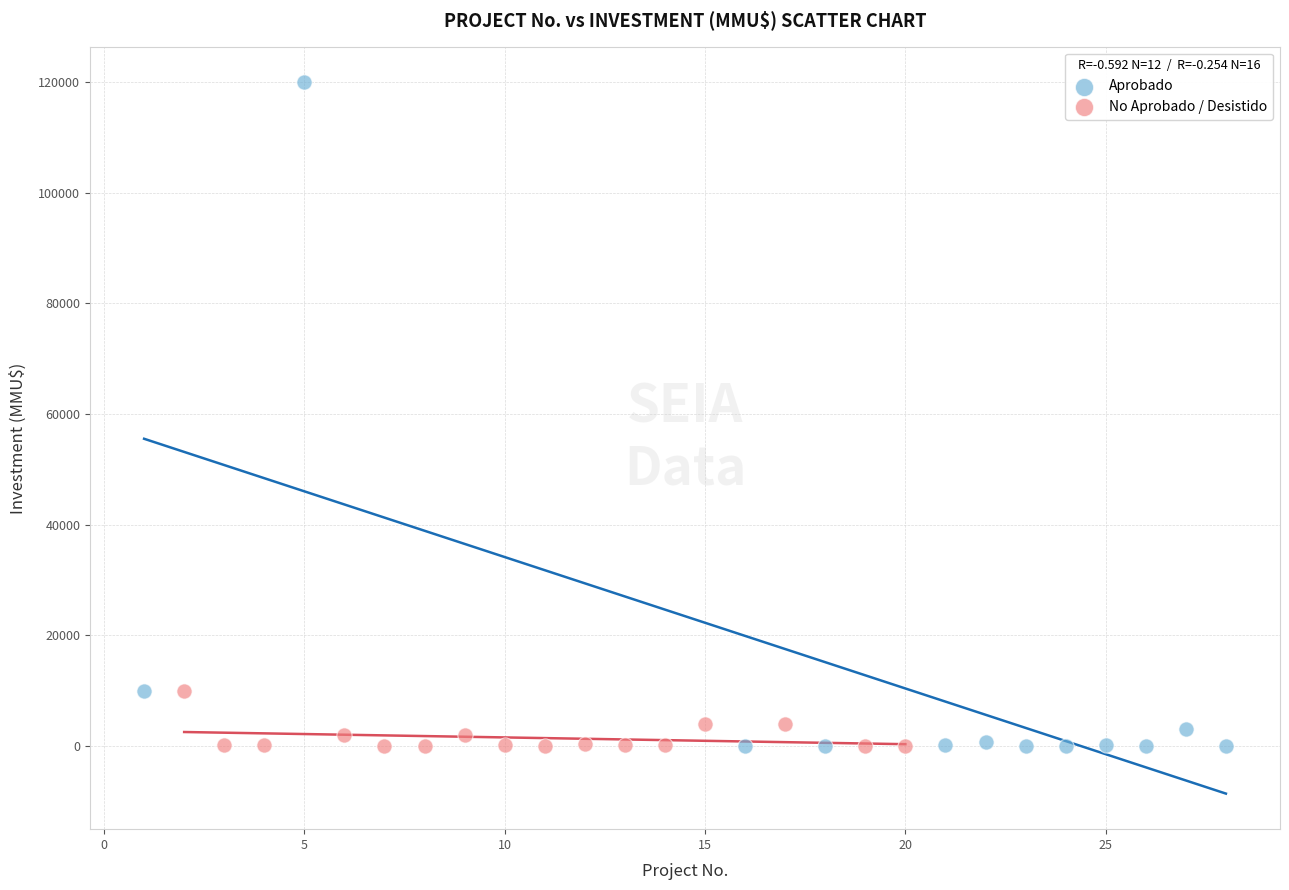

Which series contains the highest Y value?

Aprobado